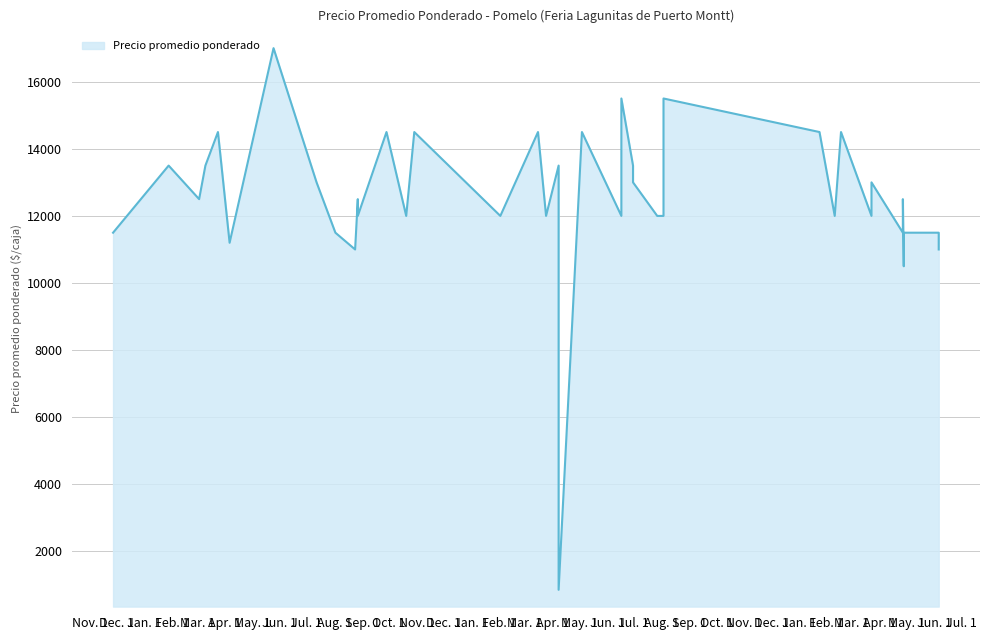

What is the label of the 16th point from the right?

2023-01-24